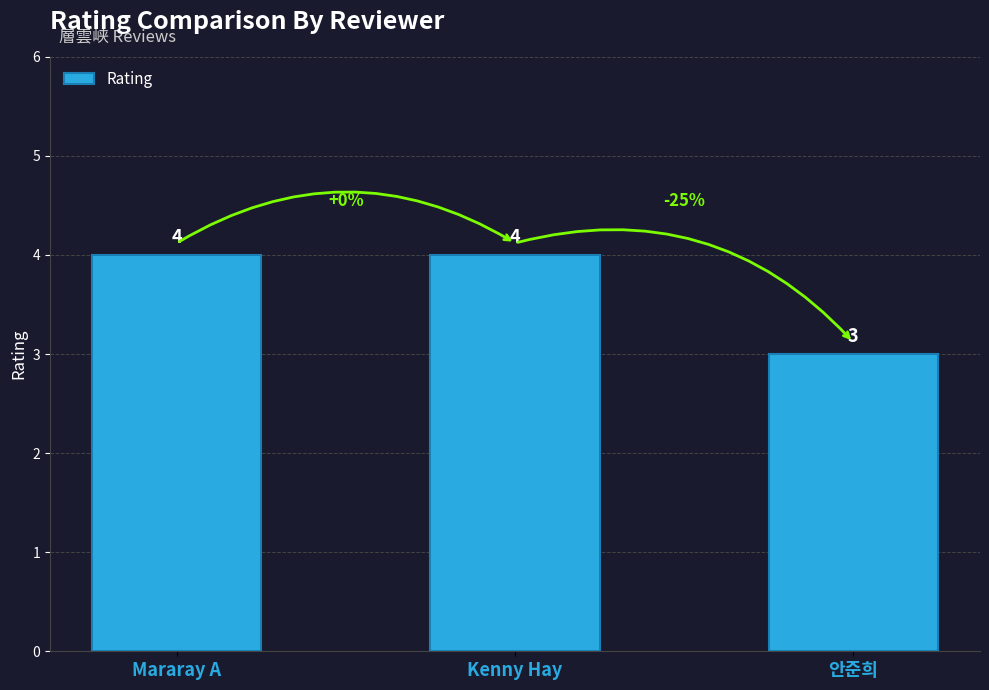

What is the value of the 2nd bar from the left?

4